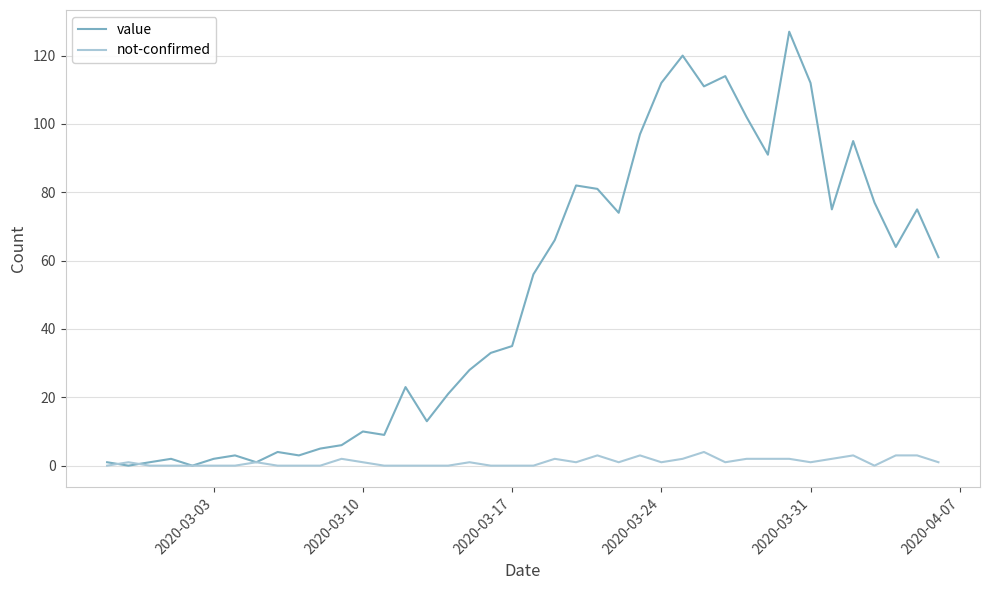

What is the average value of the value series?

50